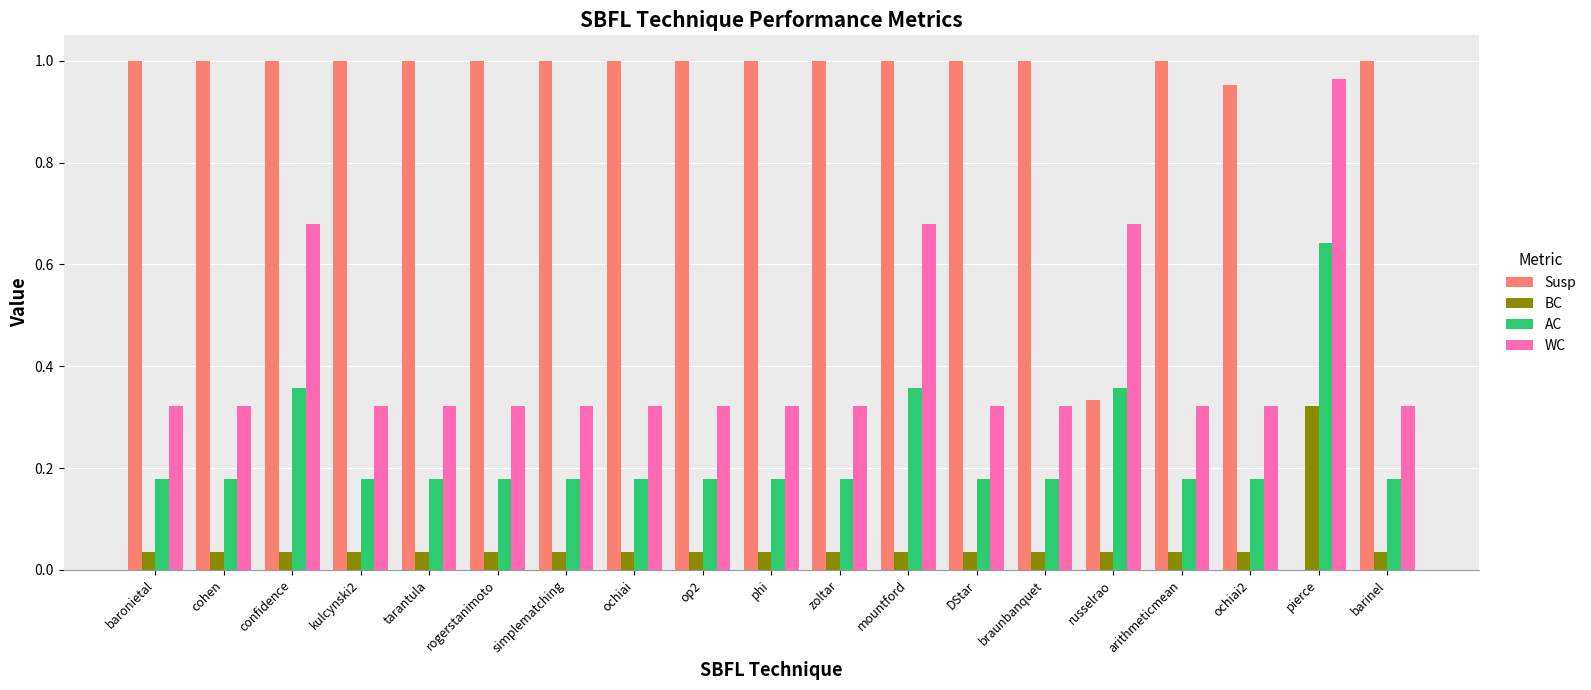

Which series has the largest total across all categories?

Susp